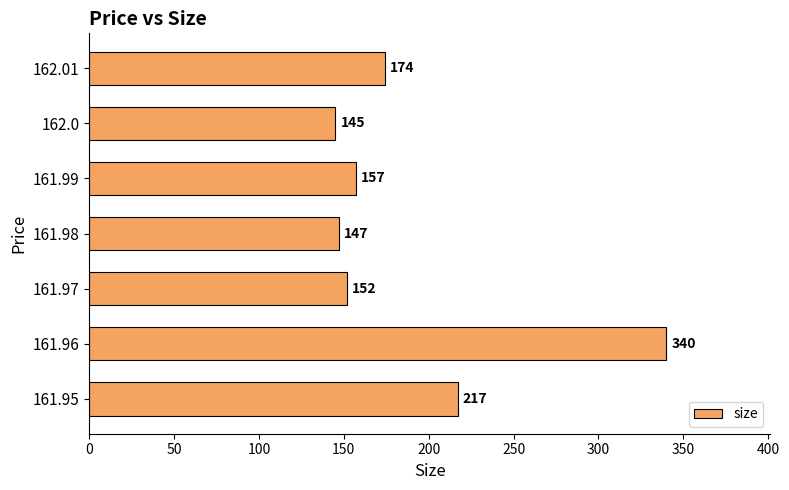

What is the difference between the values at 161.96 and 162.0?

195